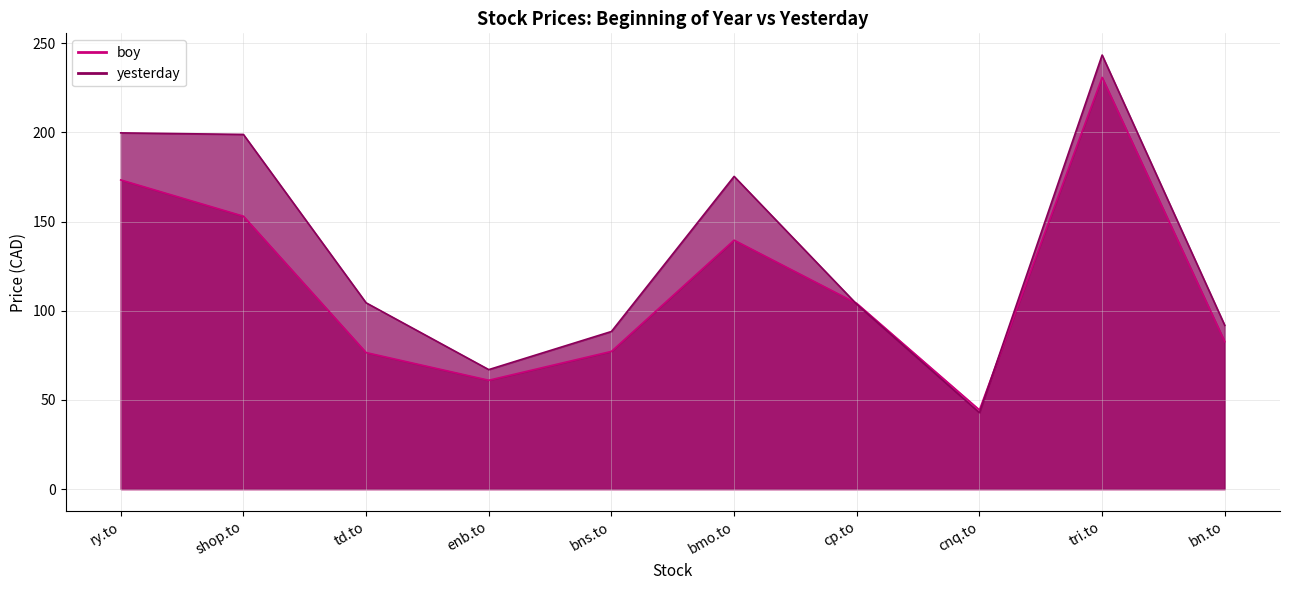

What is the smallest value displayed?

42.8